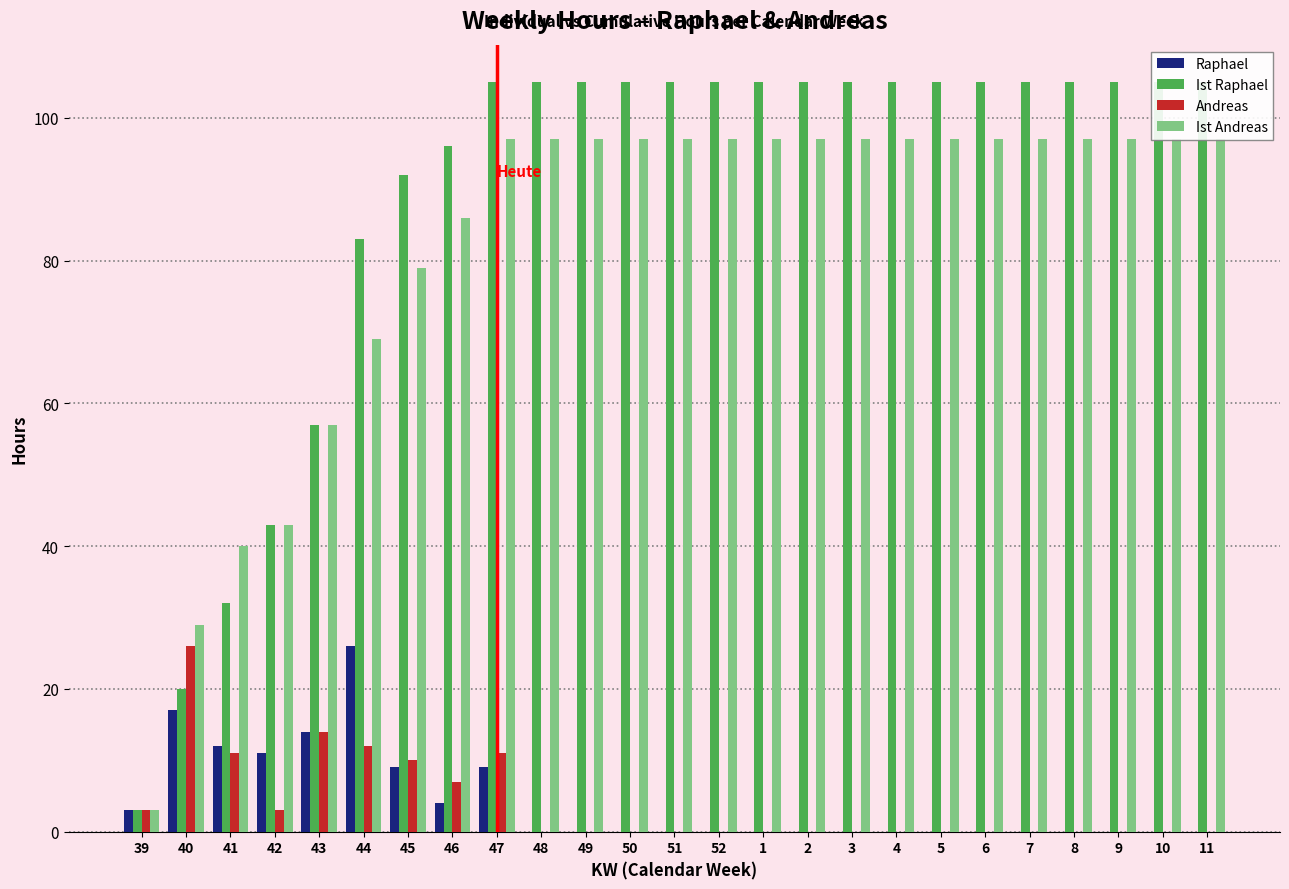

What is the total value across all series at 50?

202